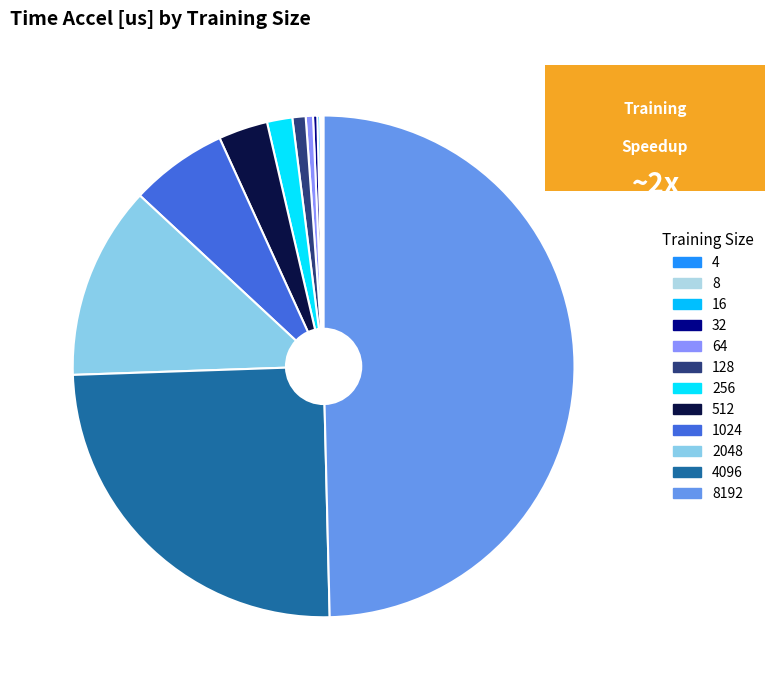

Does 1024 account for over 50% of the chart?

No